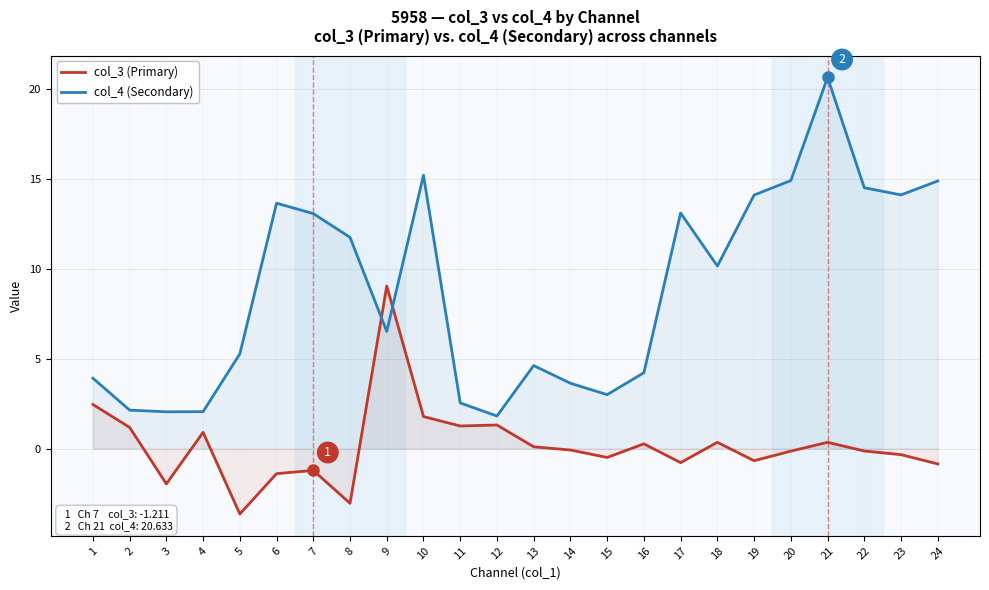

Does the chart have visible grid lines?

Yes